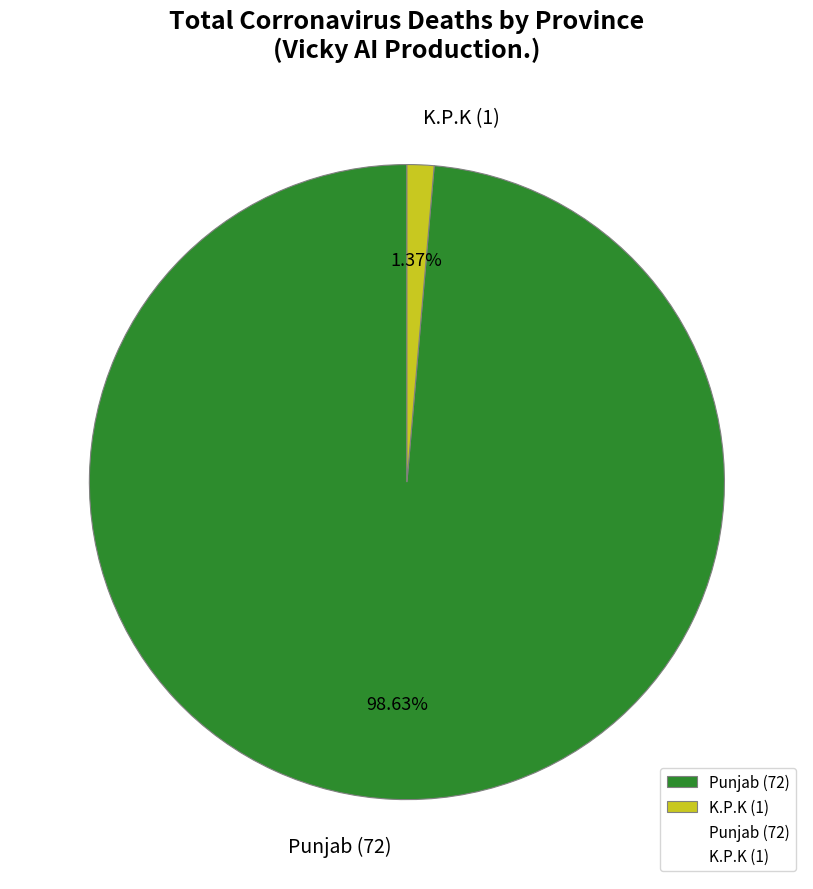

What is the majority slice?

Punjab (72)